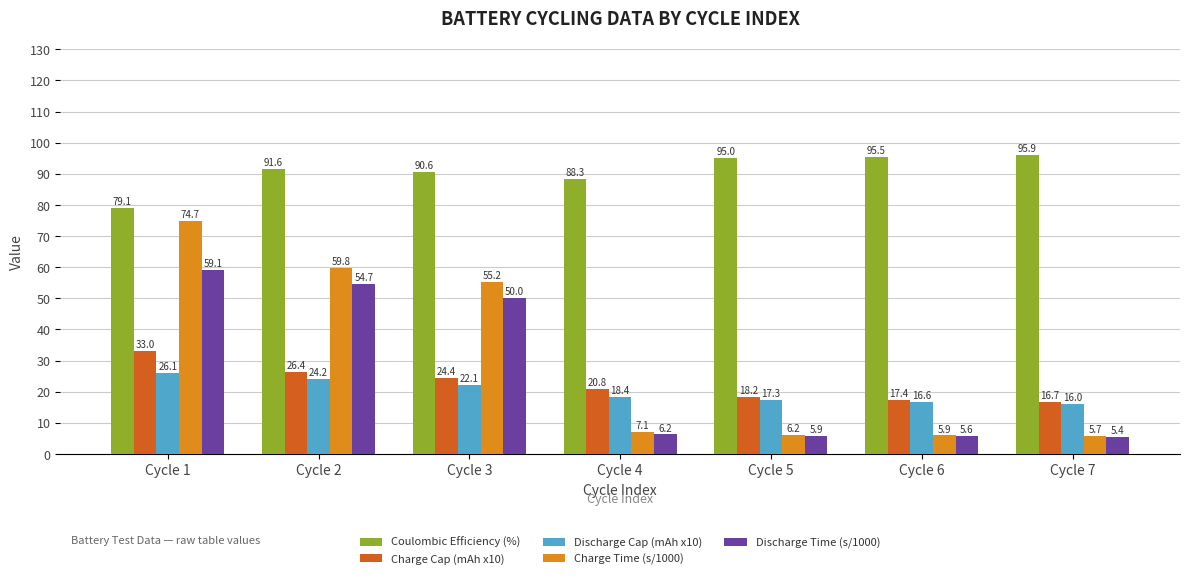

Does the chart contain stacked bars?

No